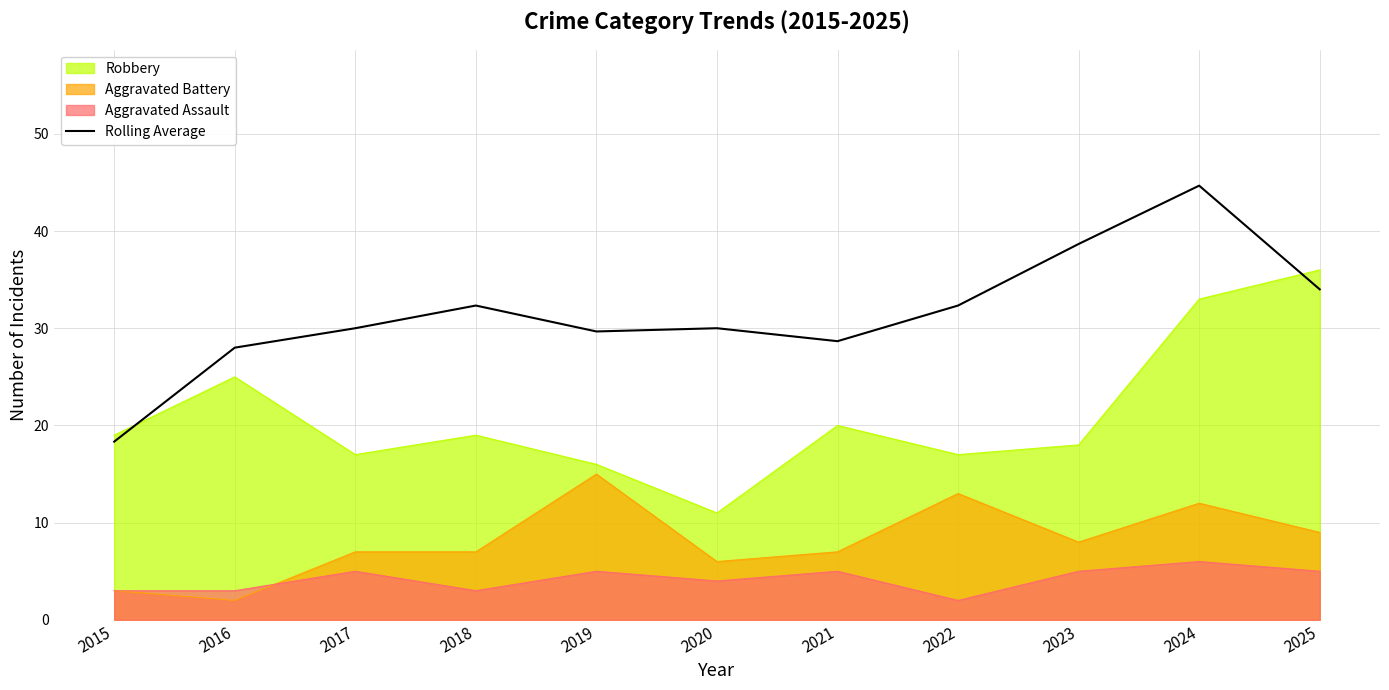

What is the value of the 9th point from the left?

38.7